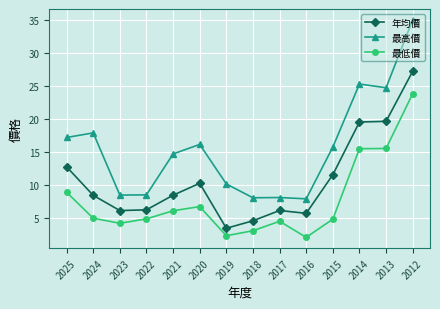

True or false: 年均價 and 最高價 cross at least once.

False